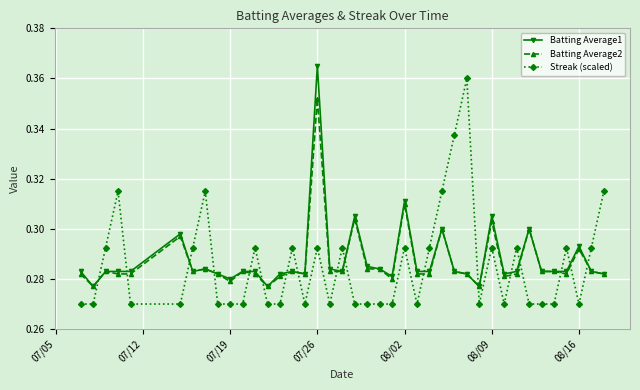

True or false: Batting Average2 has more than 1 points higher than both neighbors.

True